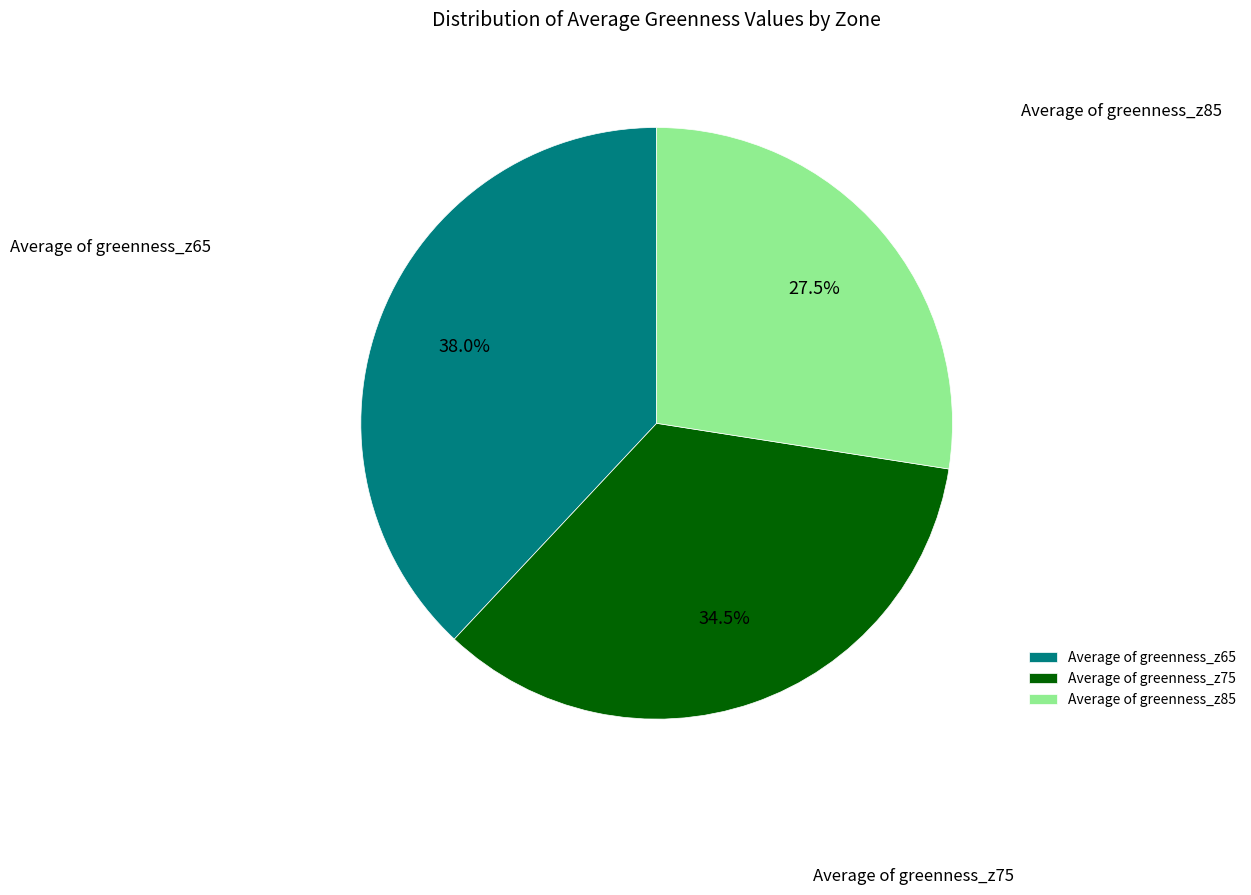

Approximately how many times larger is the value at Average of greenness_z85 compared to Average of greenness_z75?

0.8